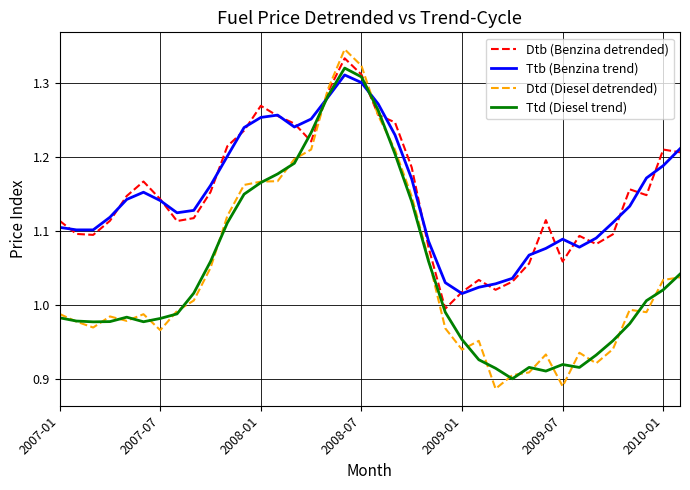

How many intersections are there between Ttb (Benzina trend) and Dtd (Diesel detrended)?

2